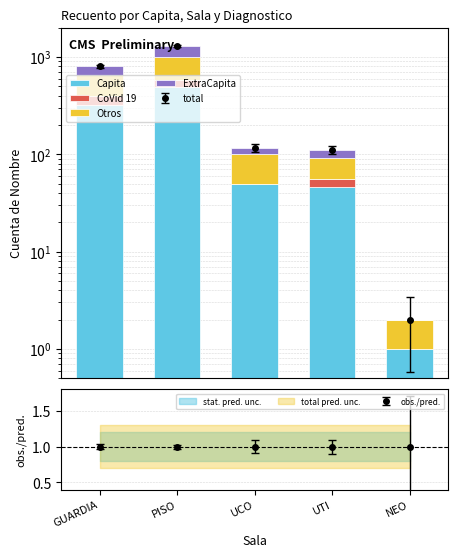

At how many categories does at least one series exceed 493?

1